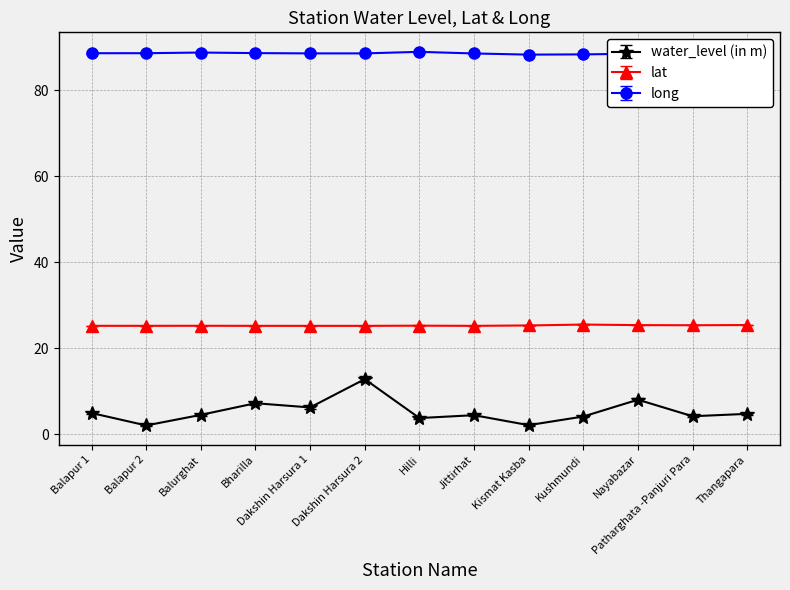

At how many categories does at least one series exceed 27?

13